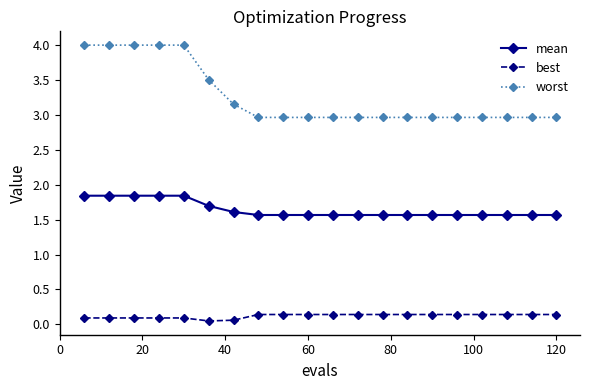

What are all the series names shown in the legend?

mean, best, worst